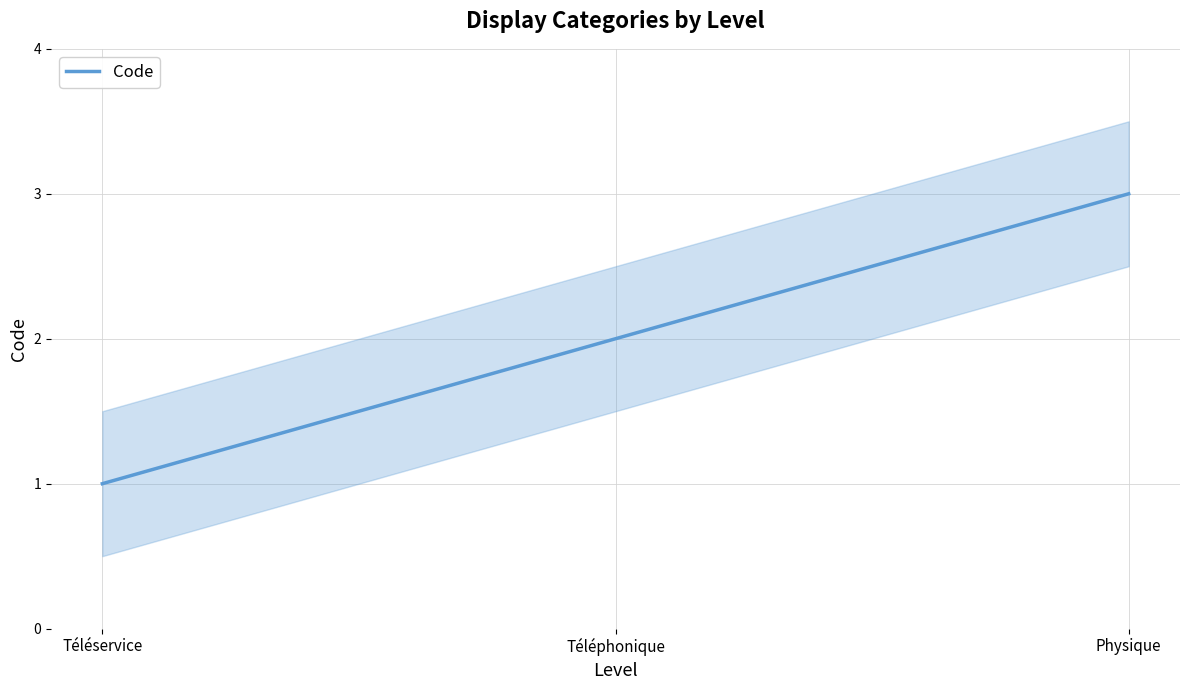

Approximately how many times larger is the value at Physique compared to Téléservice?

3.0